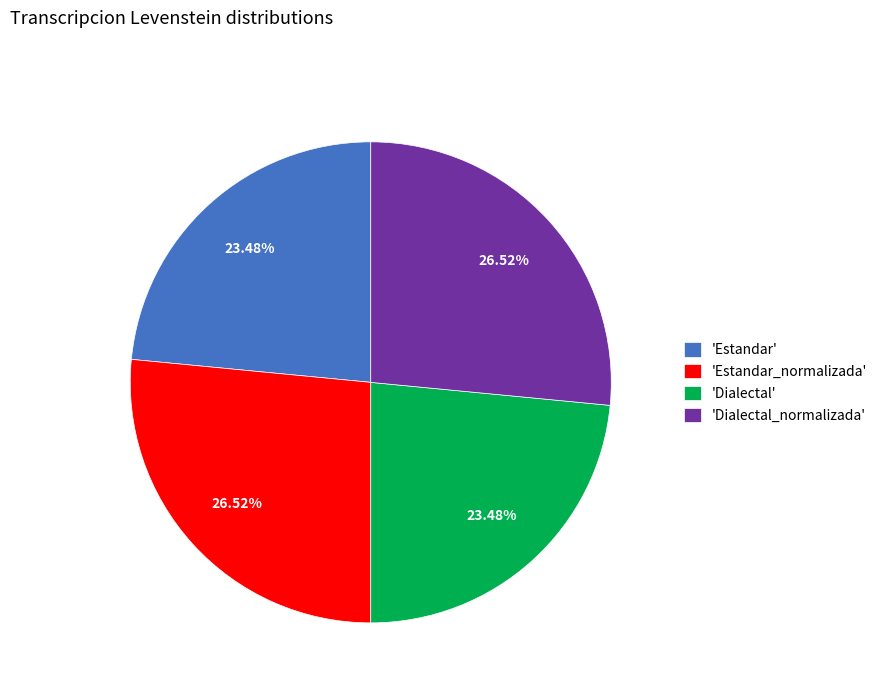

To the nearest percent, what is the difference between the largest and smallest slice percentages?

3%